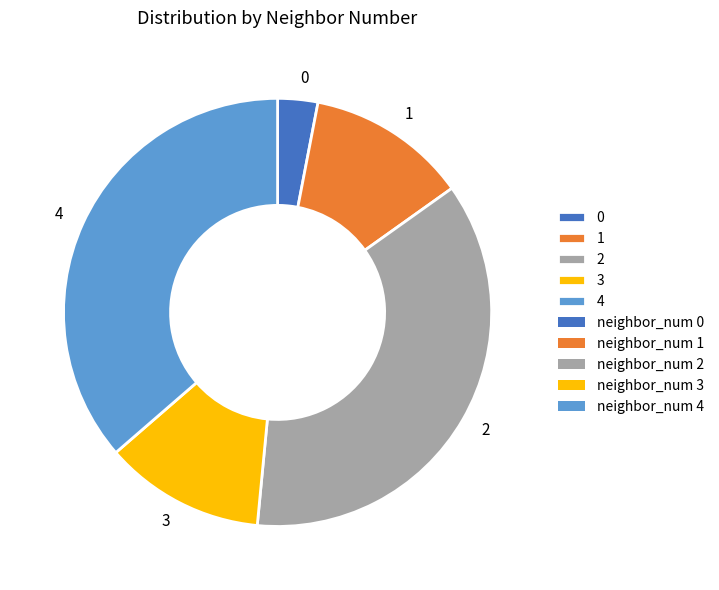

Combined, do 3 and 1 account for over 50%?

No